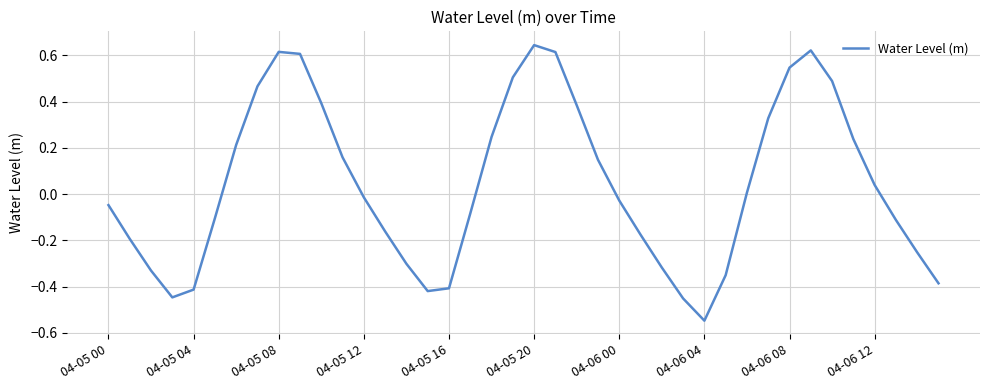

What is the sum of all values?

1.7